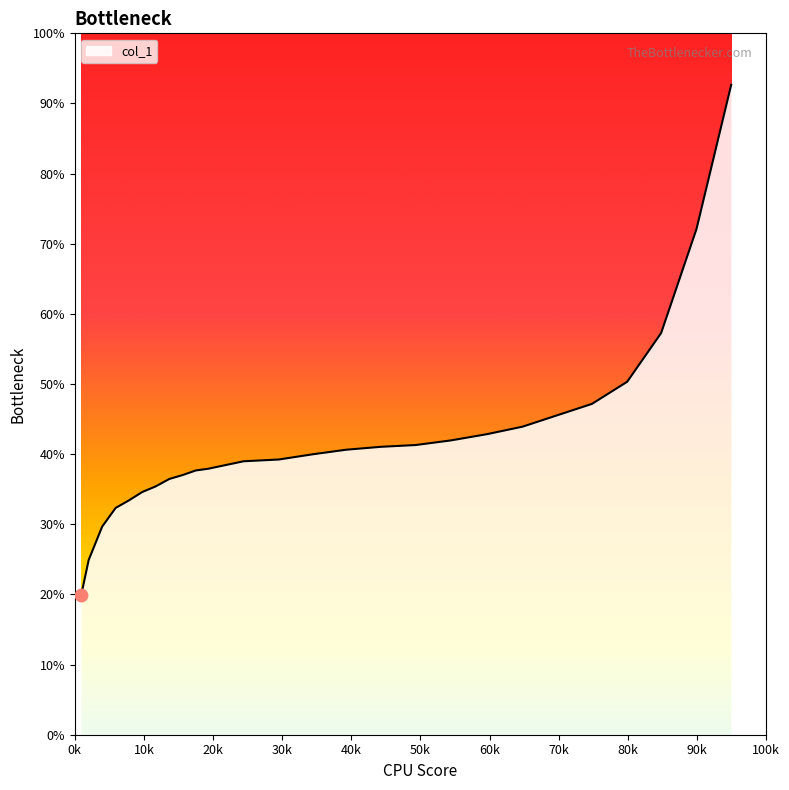

Does the chart have visible grid lines?

No